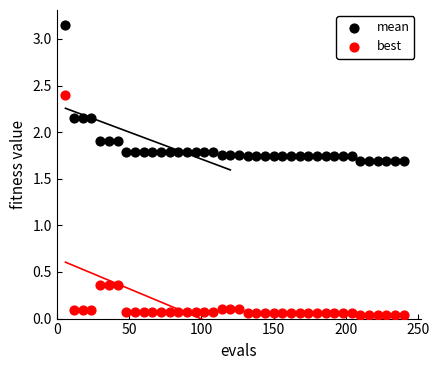

Which series contains the lowest Y value?

best